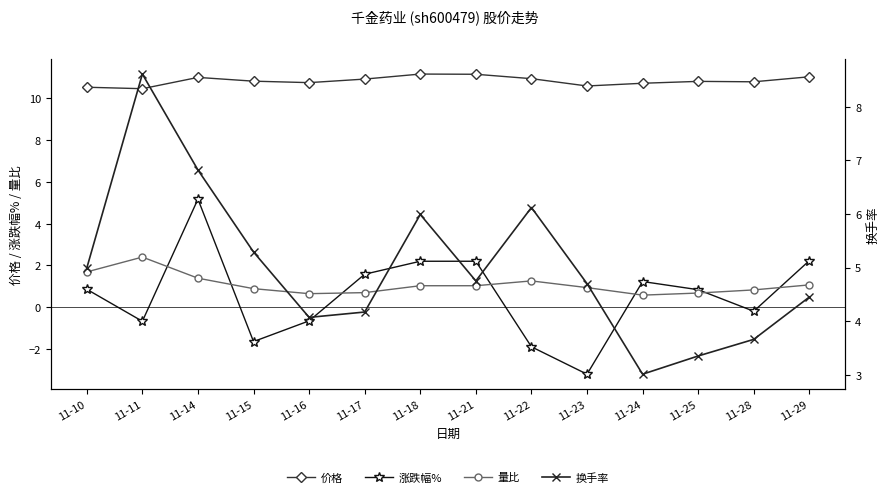

Which series has the widest spread of values?

涨跌幅%